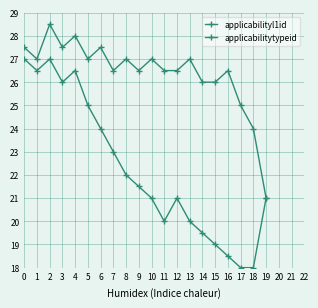

What is the sum of the applicabilitytypeid values at 6 and 19?

45.0